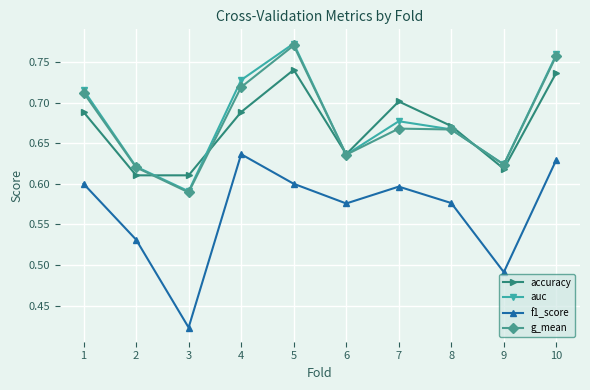

Which series changed the most between 5 and 9?

auc